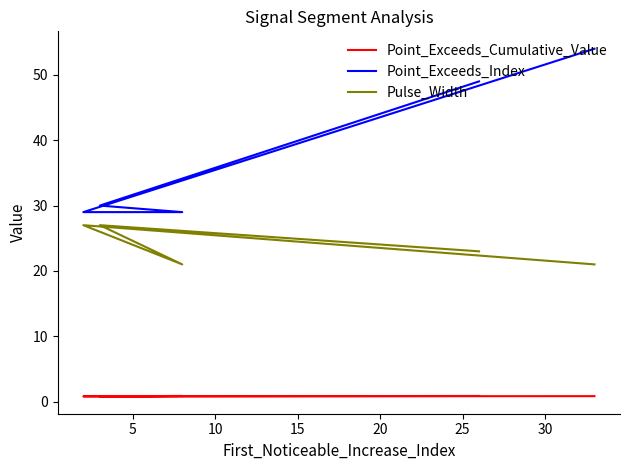

Count the number of data series in this chart.

3